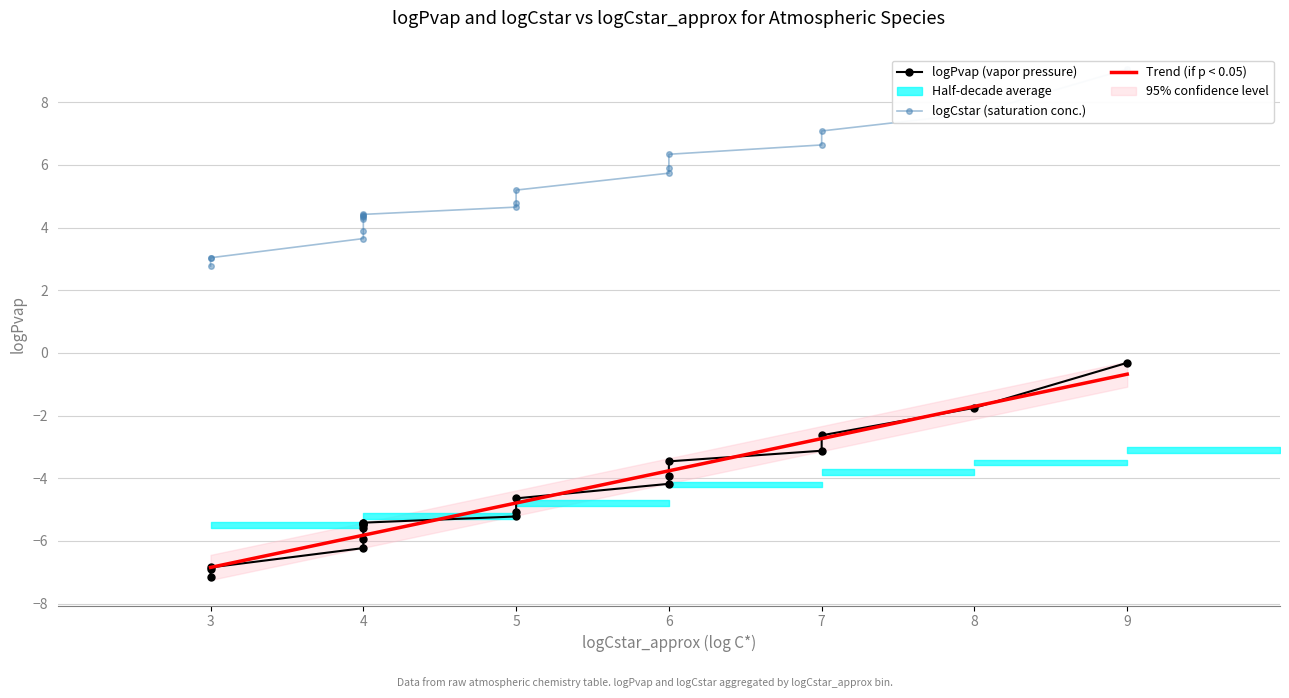

Rank the series at 3 from highest to lowest value.

logCstar, logPvap